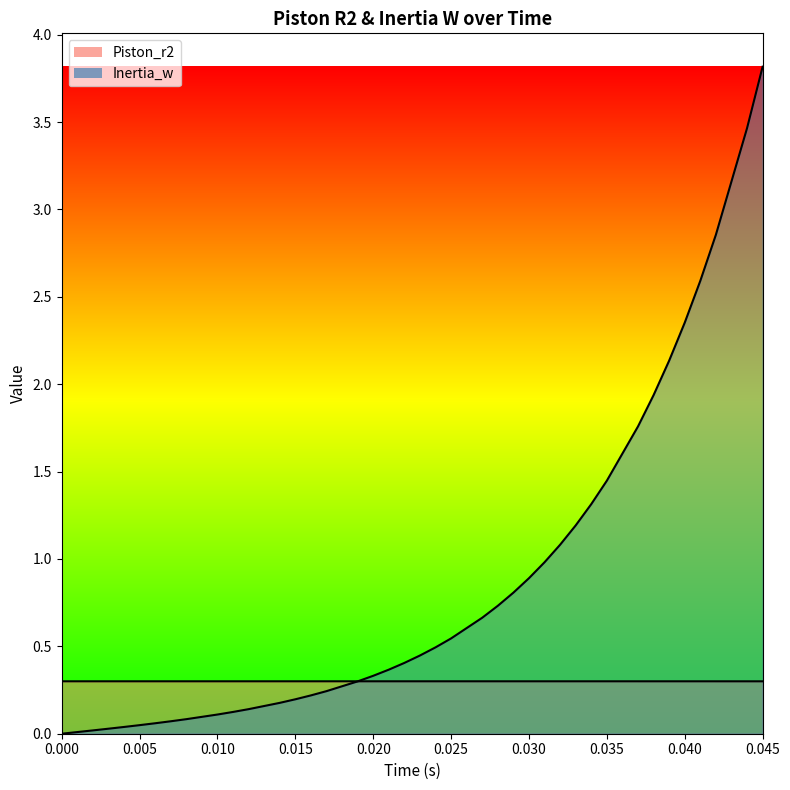

What is the lowest value of the Piston_r2 series?

0.3